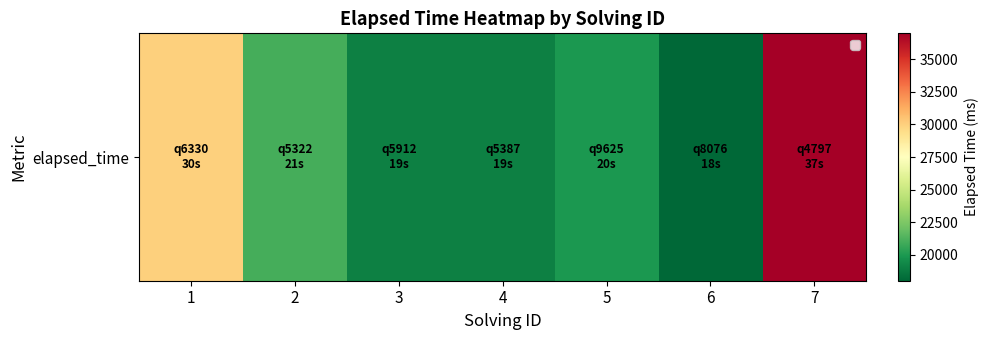

What is the ratio of the value at 4 to the value at 1?

0.6